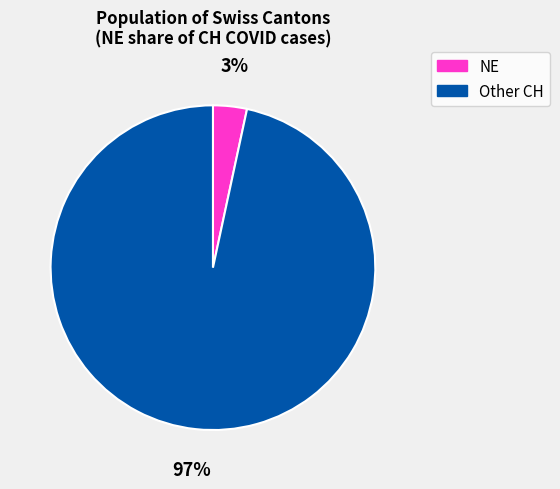

To the nearest percent, what is the combined percentage of NE and Other CH?

100%